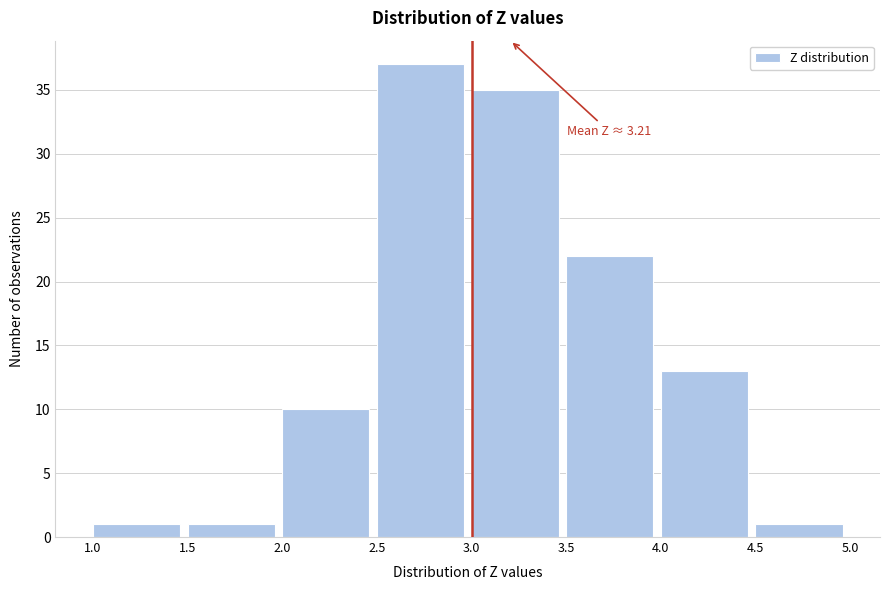

Which range on the x-axis has the tallest bar?

2.5 to 3.0